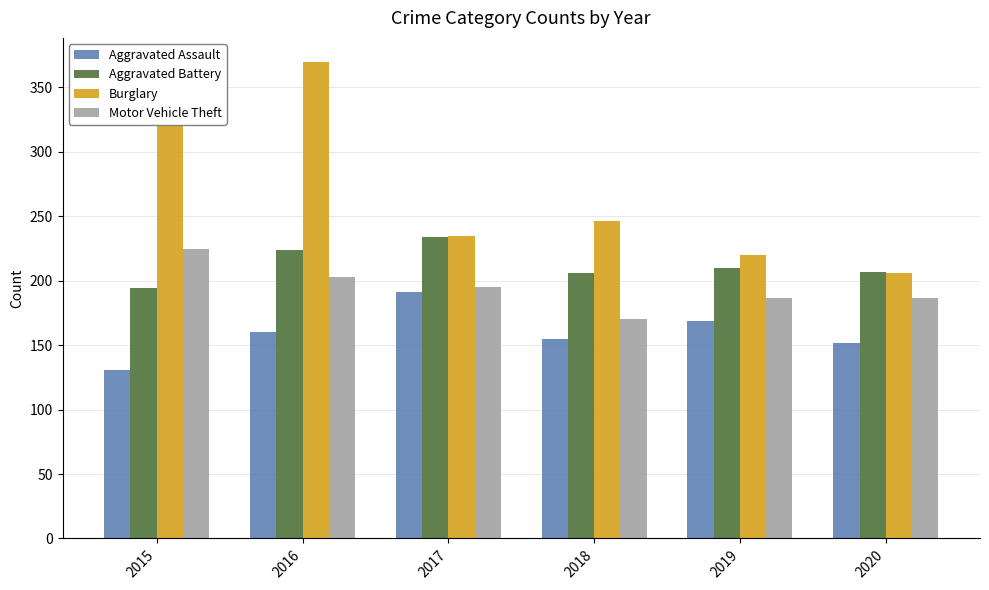

How many categories are shown in the chart?

6